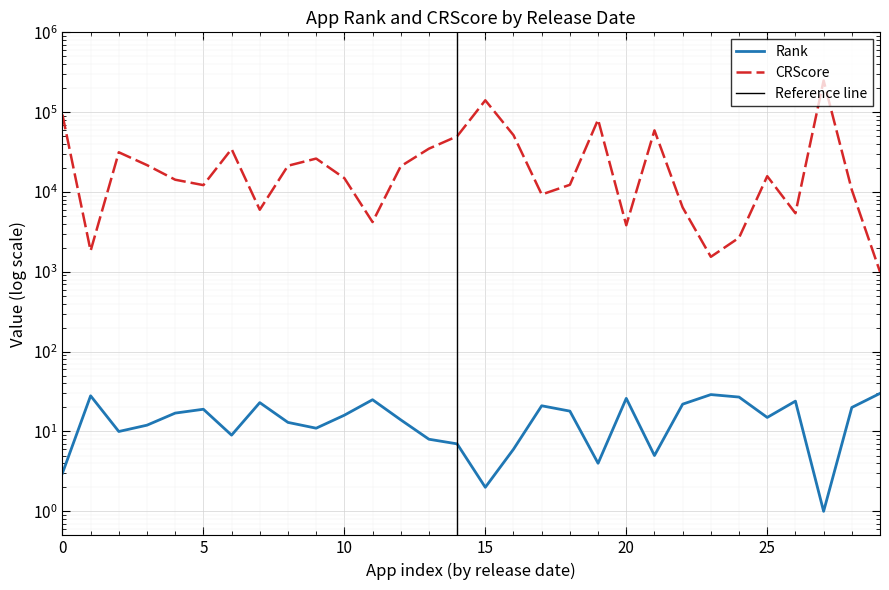

Which series has the widest spread of values?

CRScore